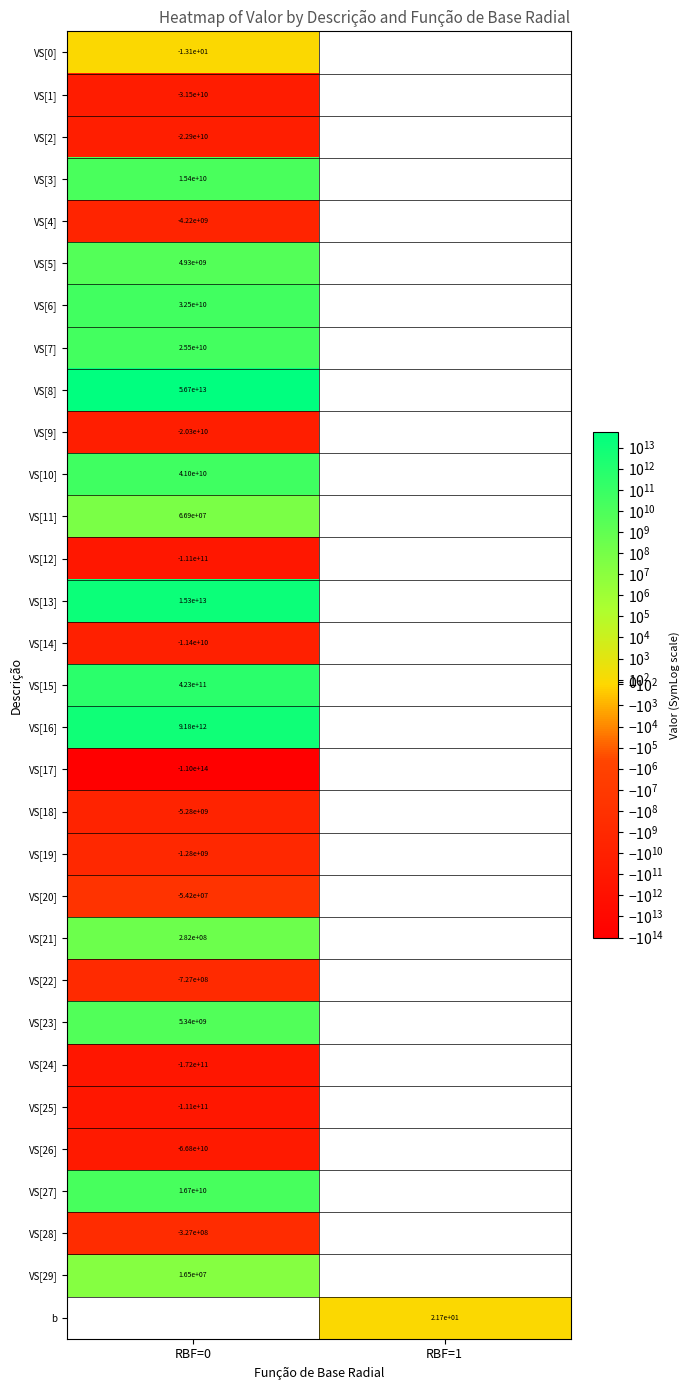

Where is VS[17] nearest to the value -109676912844147?

RBF=0